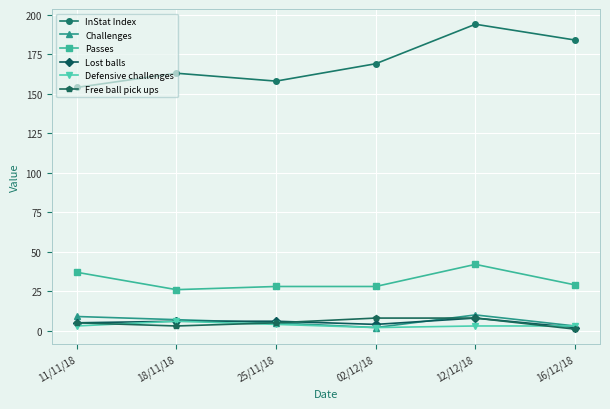

What is the sum of all Free ball pick ups values?

30